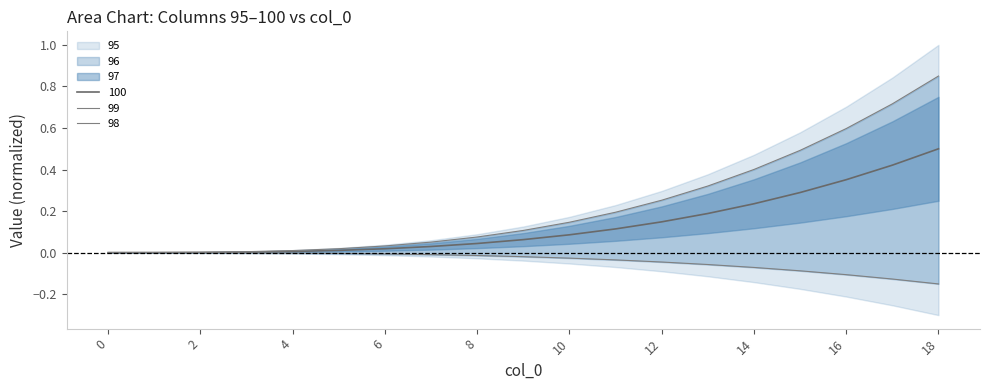

The value of 100 at 18 is 0.5. True or false?

True